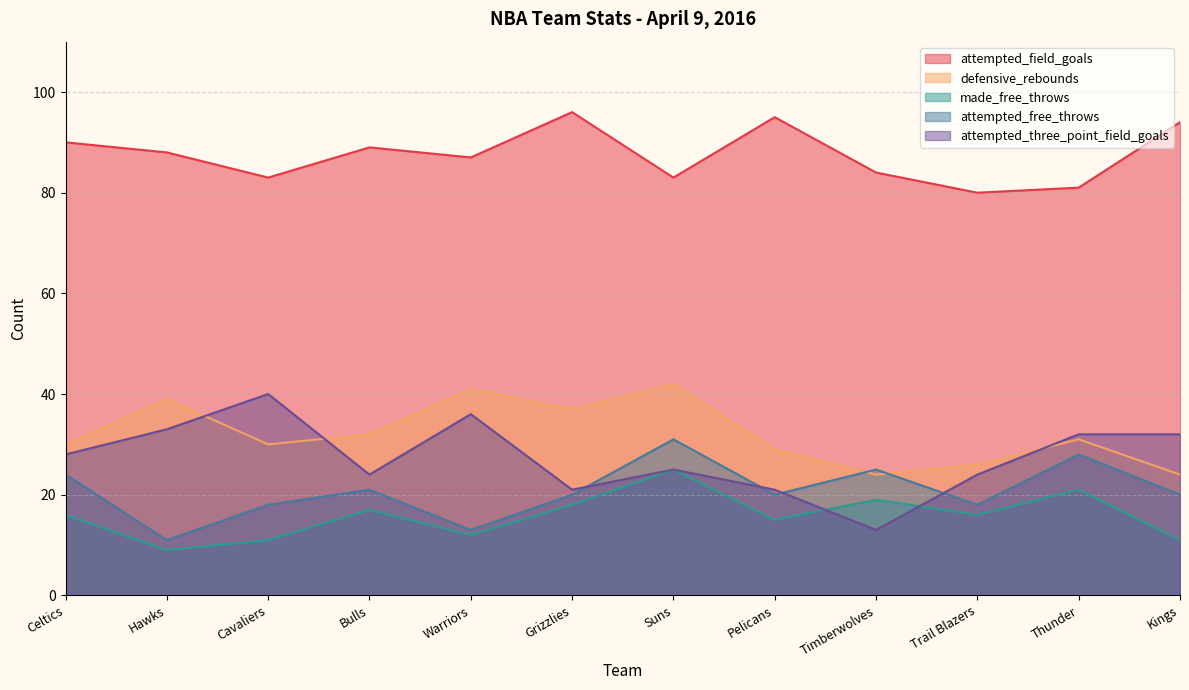

What is the minimum value for attempted_three_point_field_goals?

13